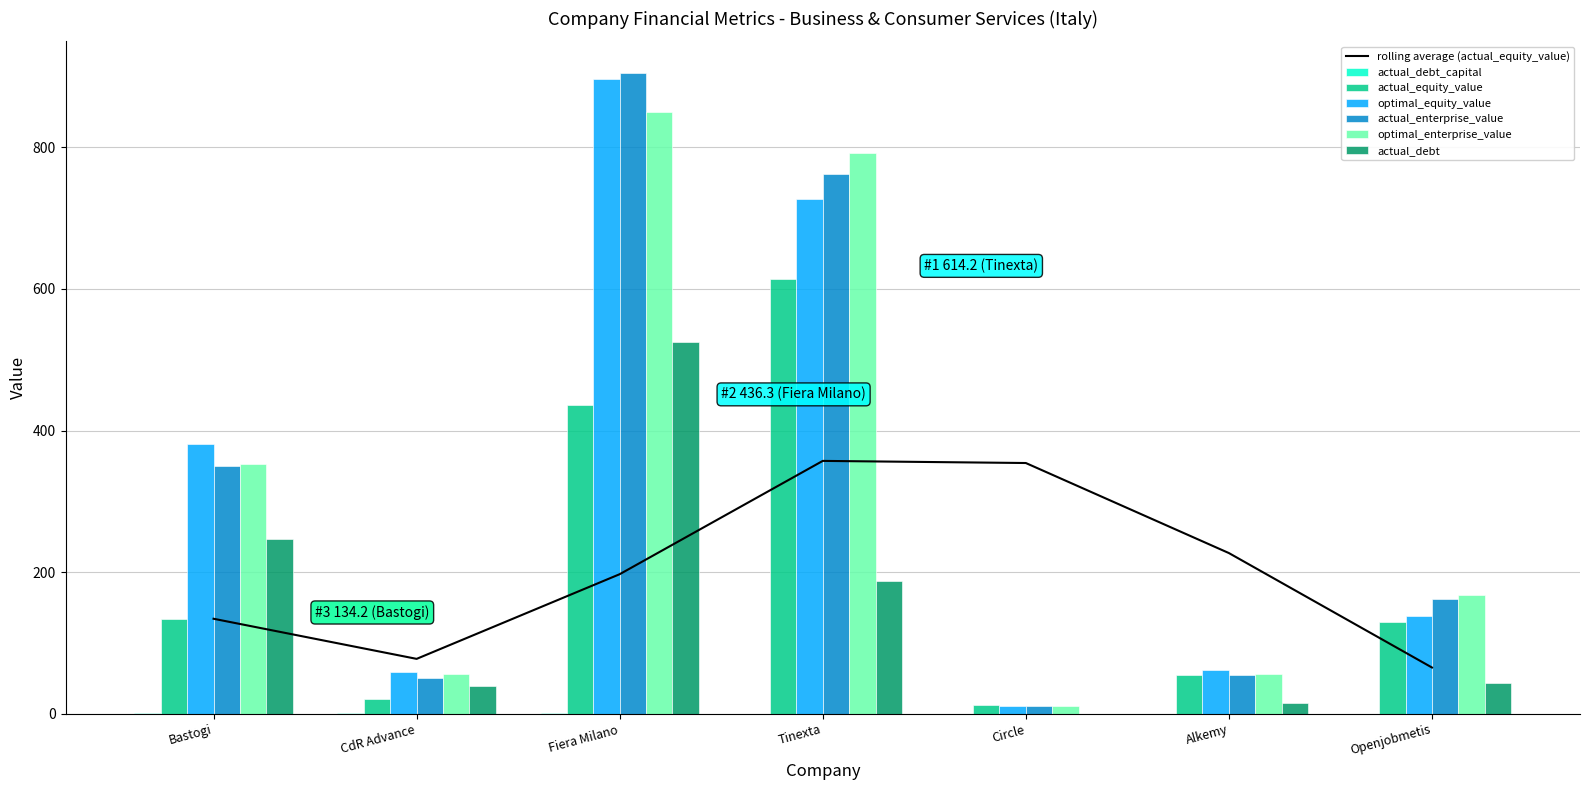

The value of actual_debt_capital at CdR Advance is 0.7. True or false?

True